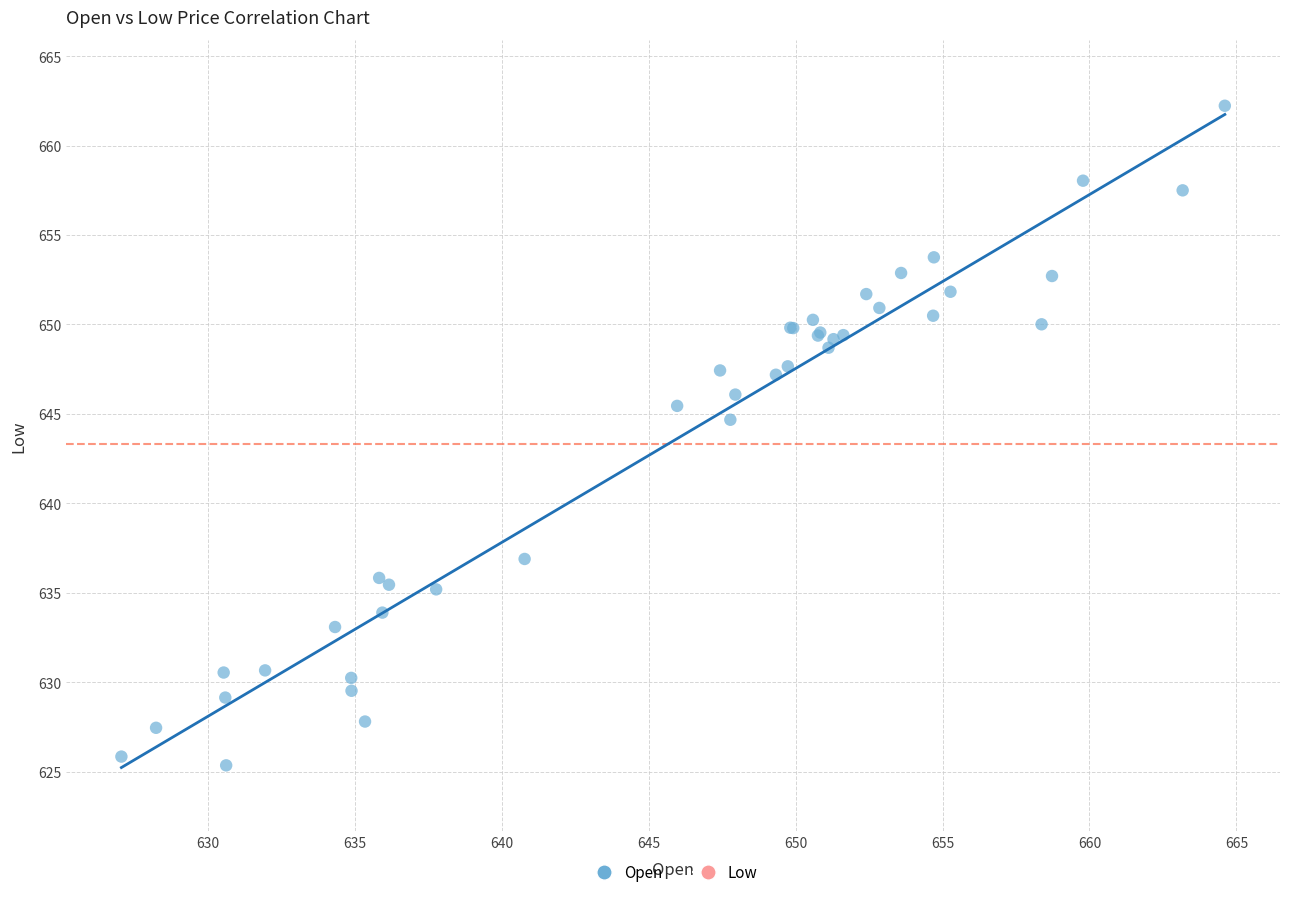

What Y value in the scatter plot is closest to 643?

644.7